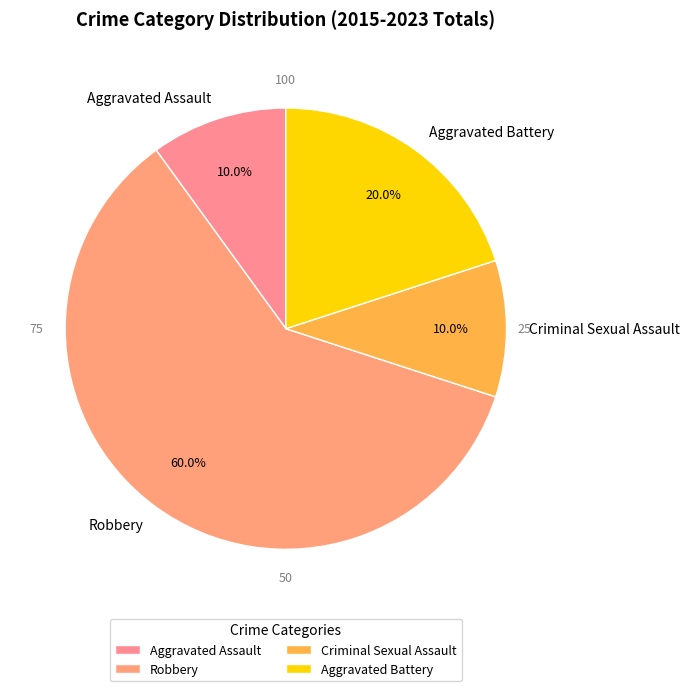

Approximately how many times larger is the value at Aggravated Assault compared to Robbery?

0.2